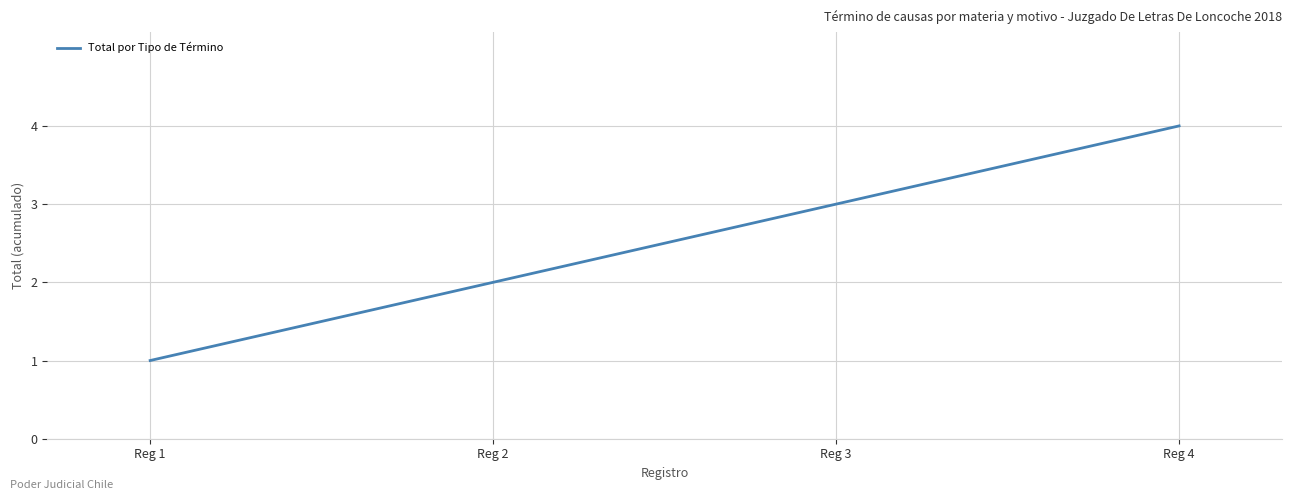

Rank the categories by value from highest to lowest.

Reg 4, Reg 3, Reg 2, Reg 1